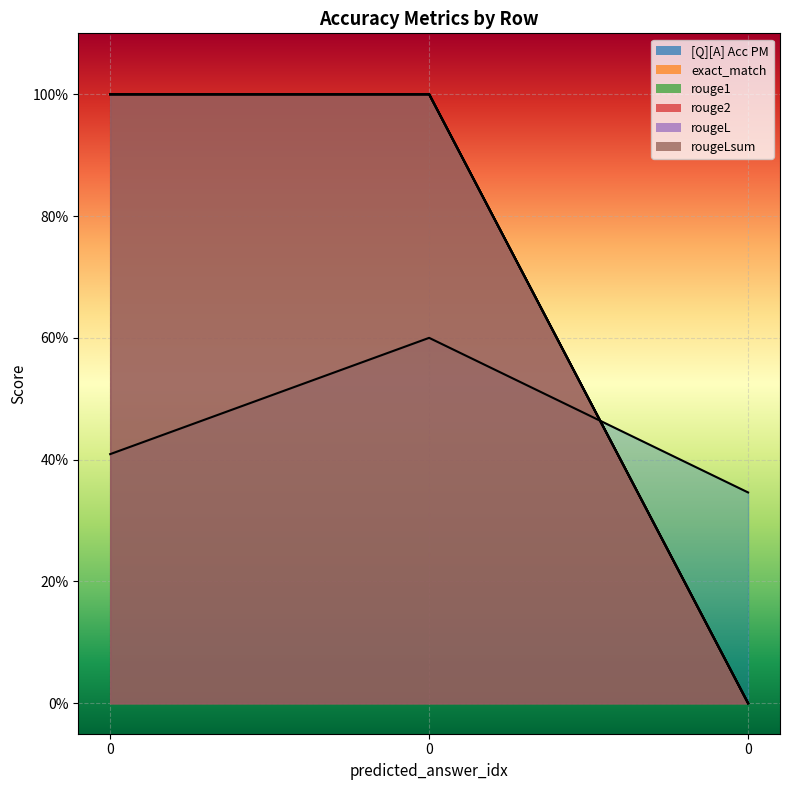

What is the value of the rougeLsum point at the 2nd from the left?

1.0